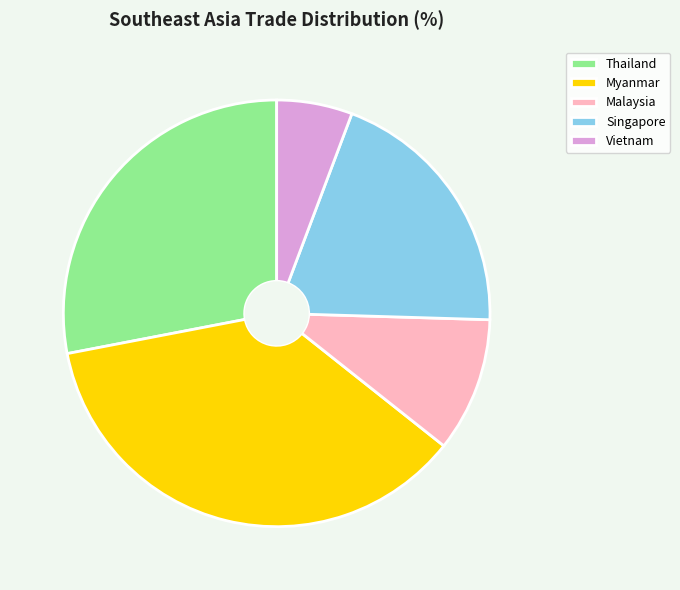

Does any single category account for the majority?

No